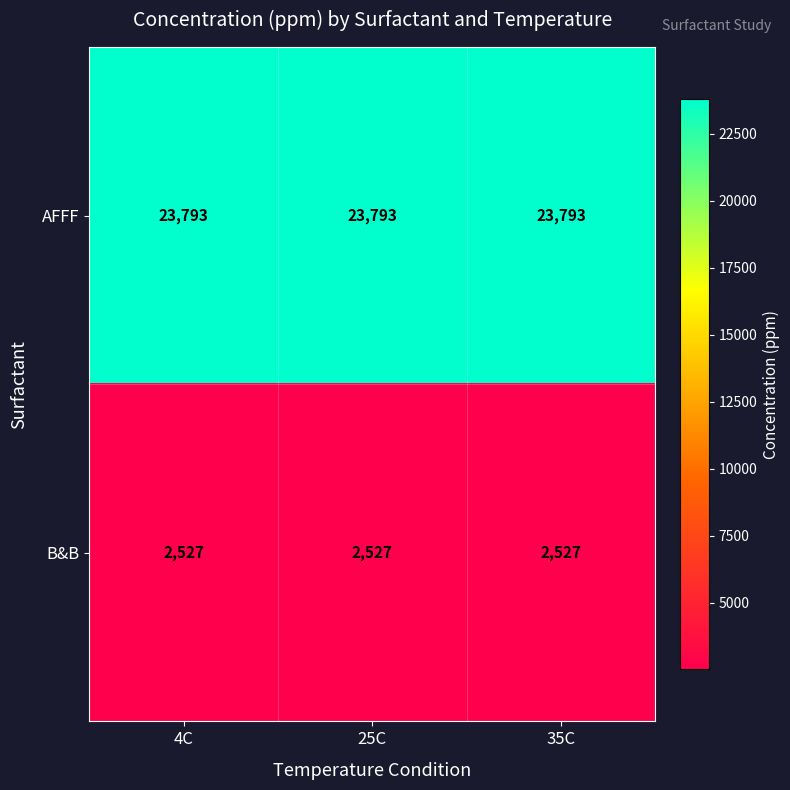

What is the spread (max minus min) of values at 35C?

21266